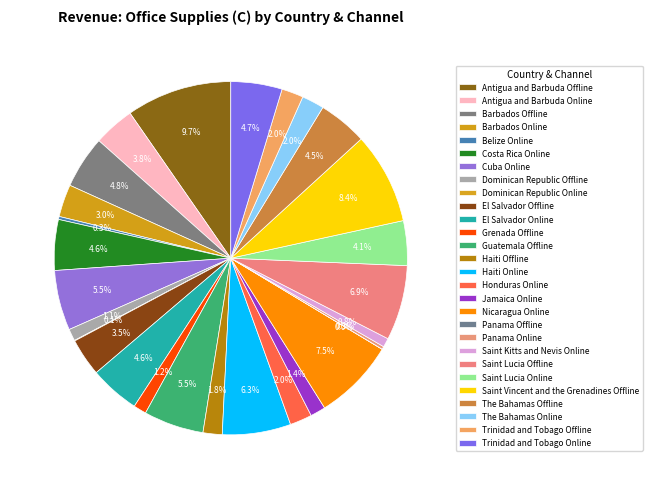

Is there any slice that represents more than half of the pie?

No